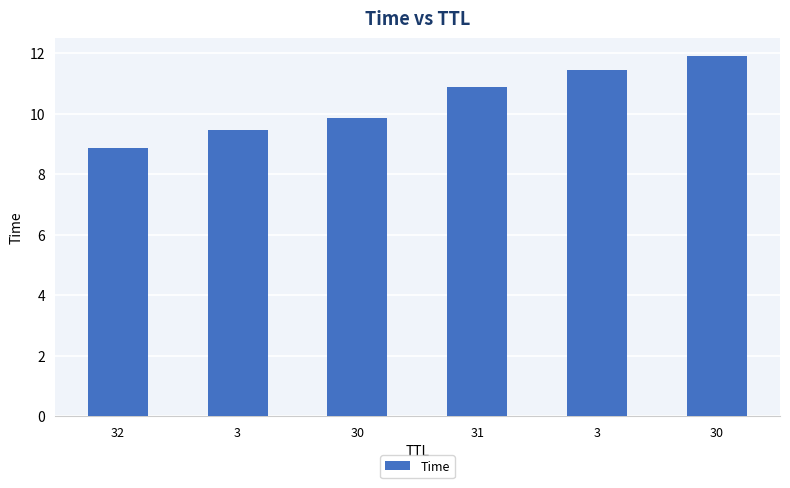

At which category does the chart reach its peak across all series?

30